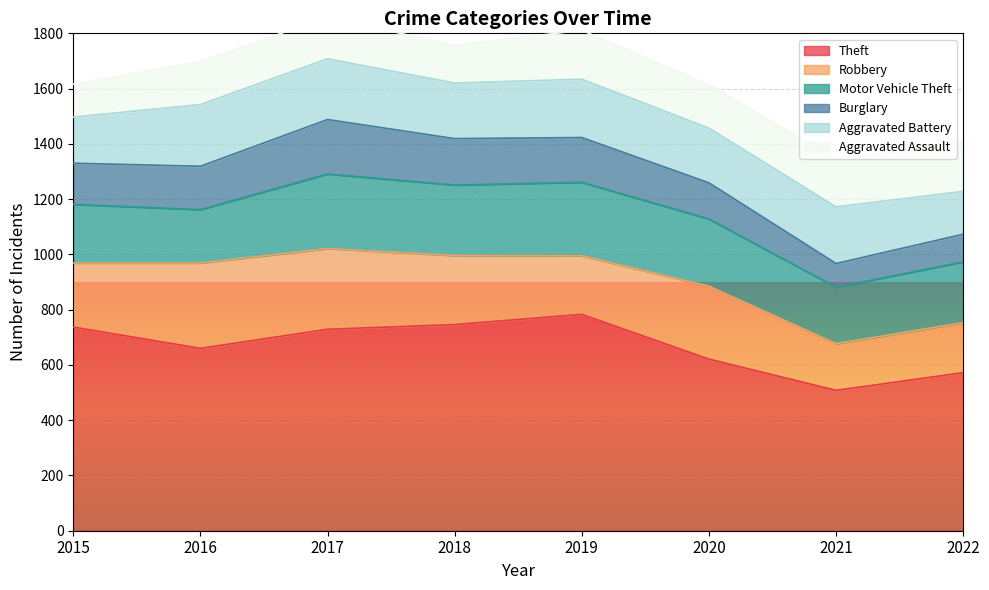

The Theft series shows 1034 at 2020. True or false?

False